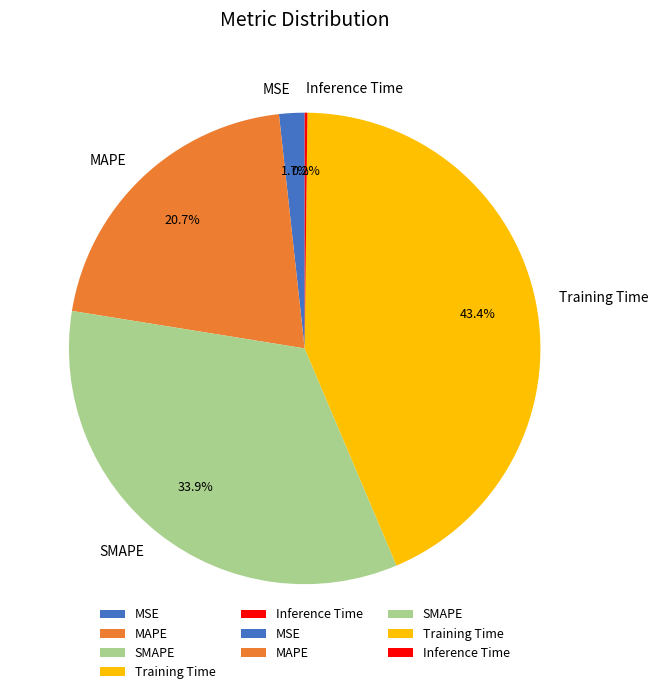

Which slice is the largest?

Training Time